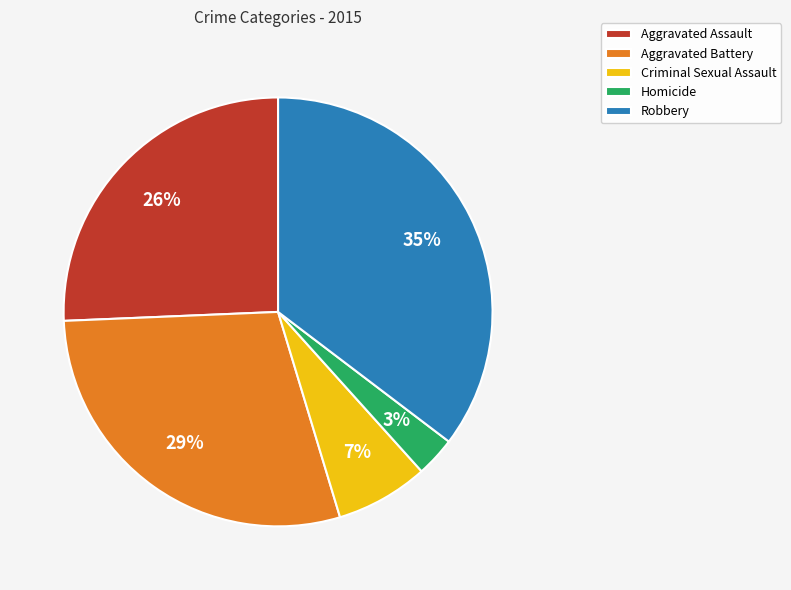

How many segments does this pie chart have?

5